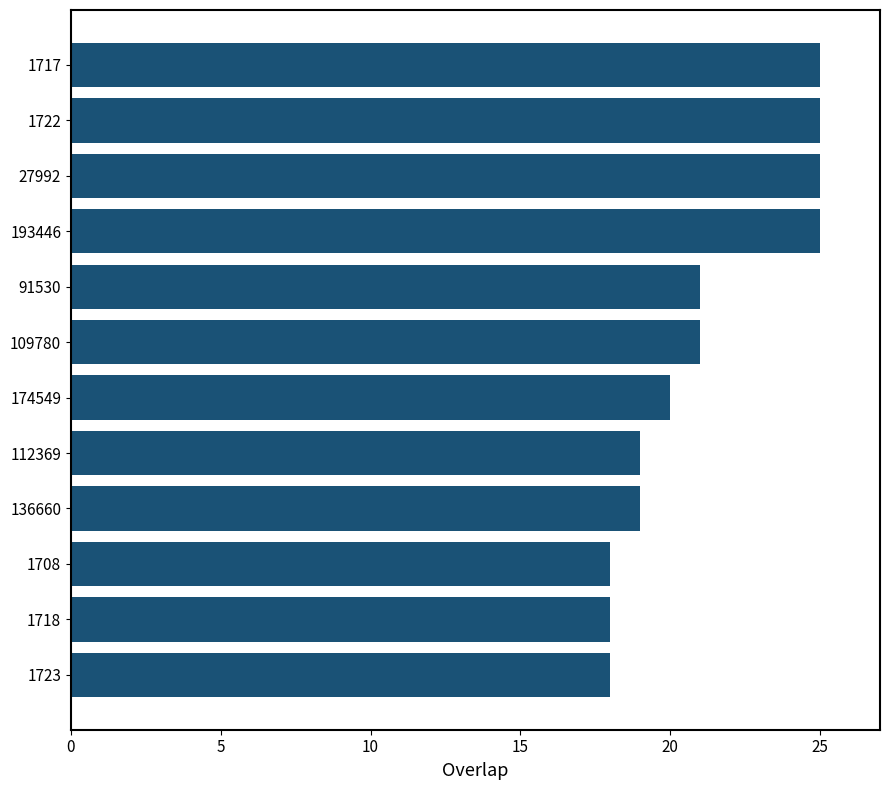

What is the average value?

21